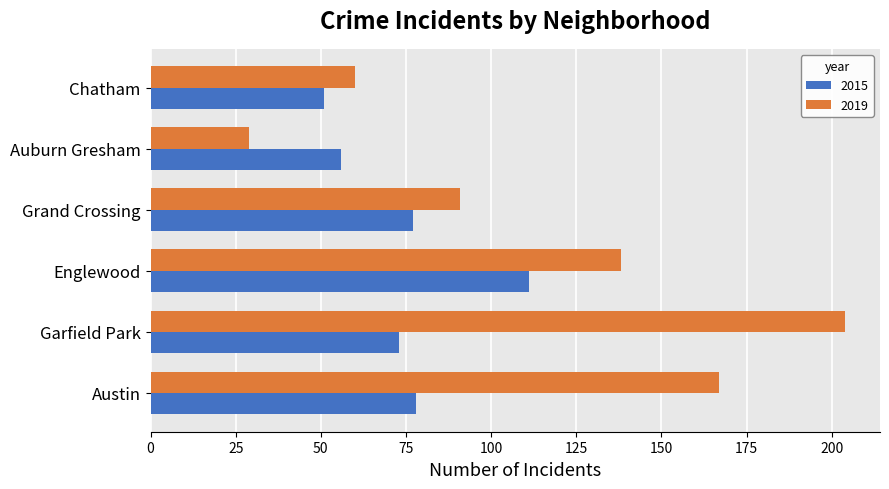

What is the total value across all series at Grand Crossing?

168